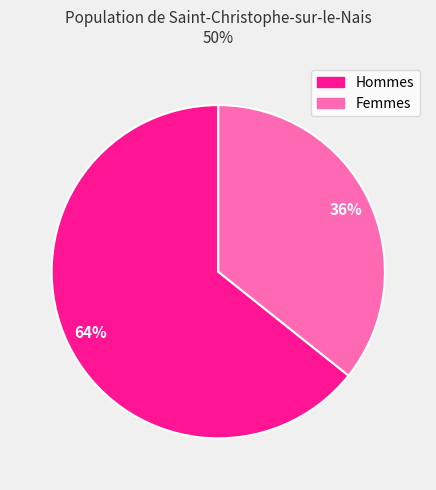

Does any single category account for the majority?

Yes